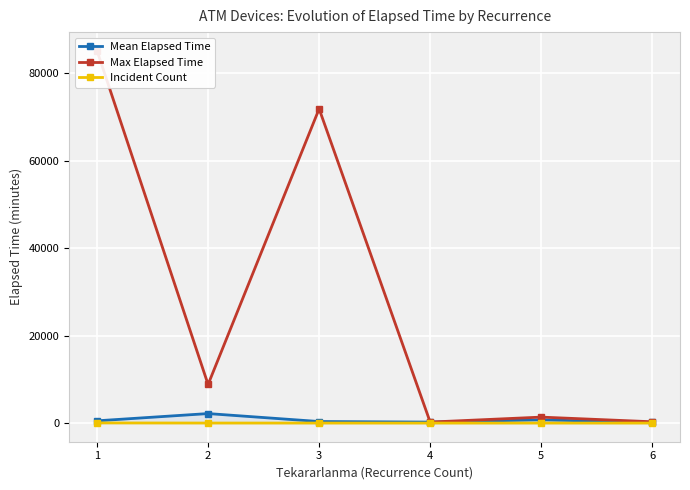

Rank the series by their maximum value, from highest to lowest.

Max Elapsed Time, Mean Elapsed Time, Incident Count